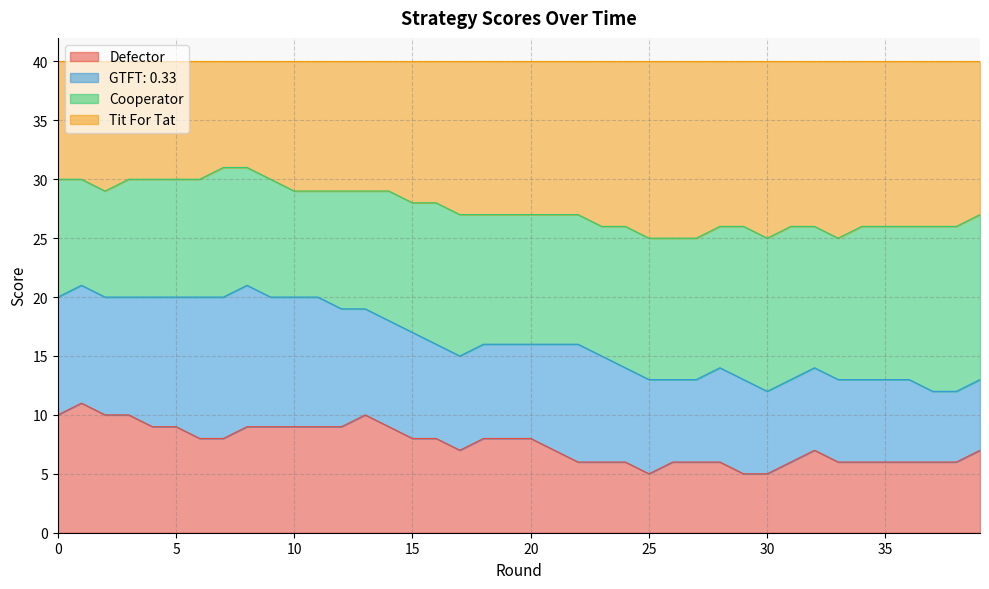

Where is Defector nearest to the value 8?

6